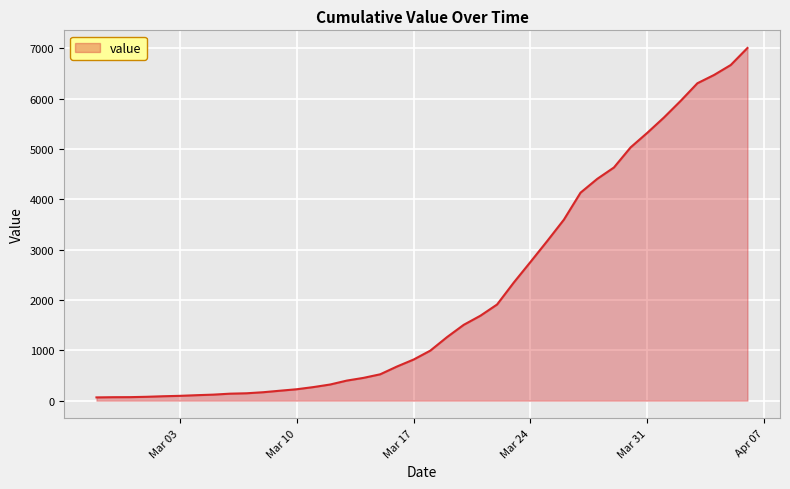

What is the difference between the maximum and minimum values?

6940